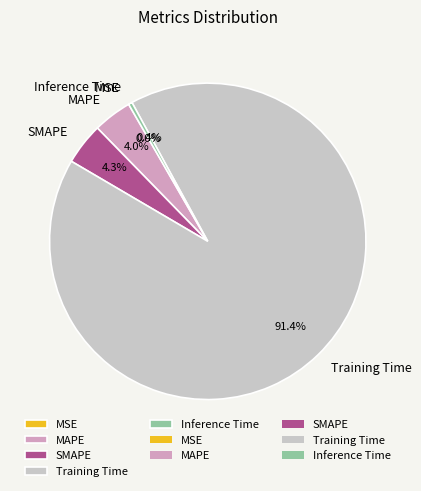

How much of the chart is everything except Inference Time?

99.6%